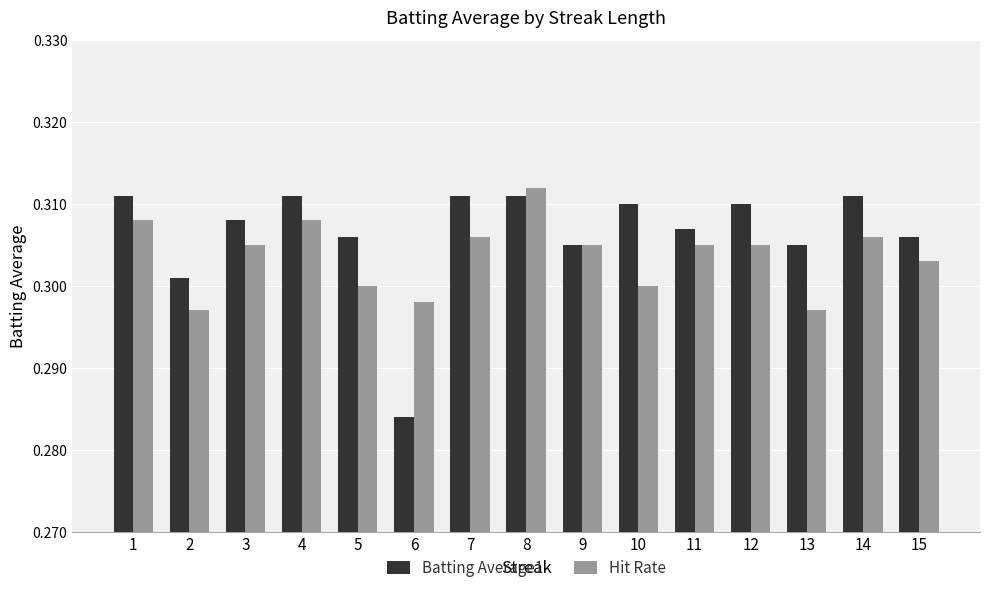

How many Batting Average1 values are between 0 and 1?

15